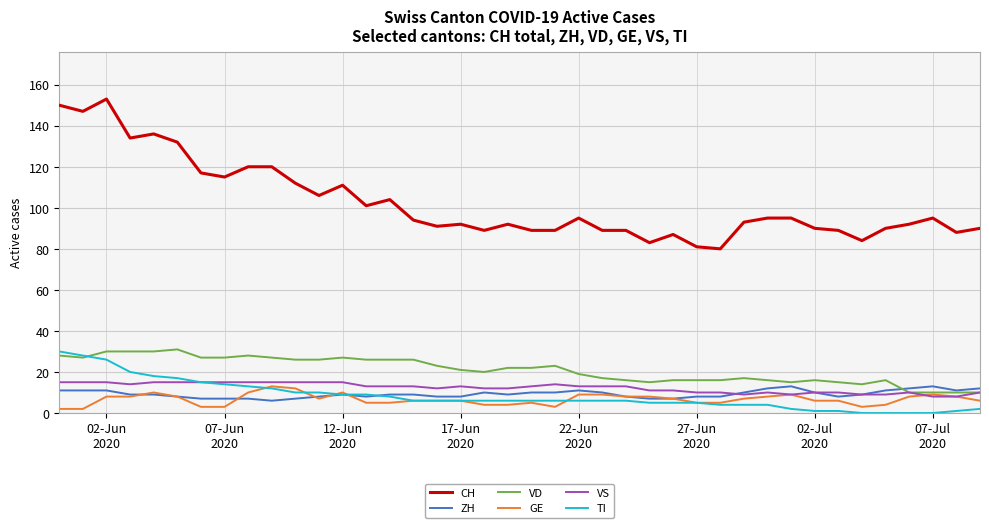

True or false: TI and CH cross at least once.

False